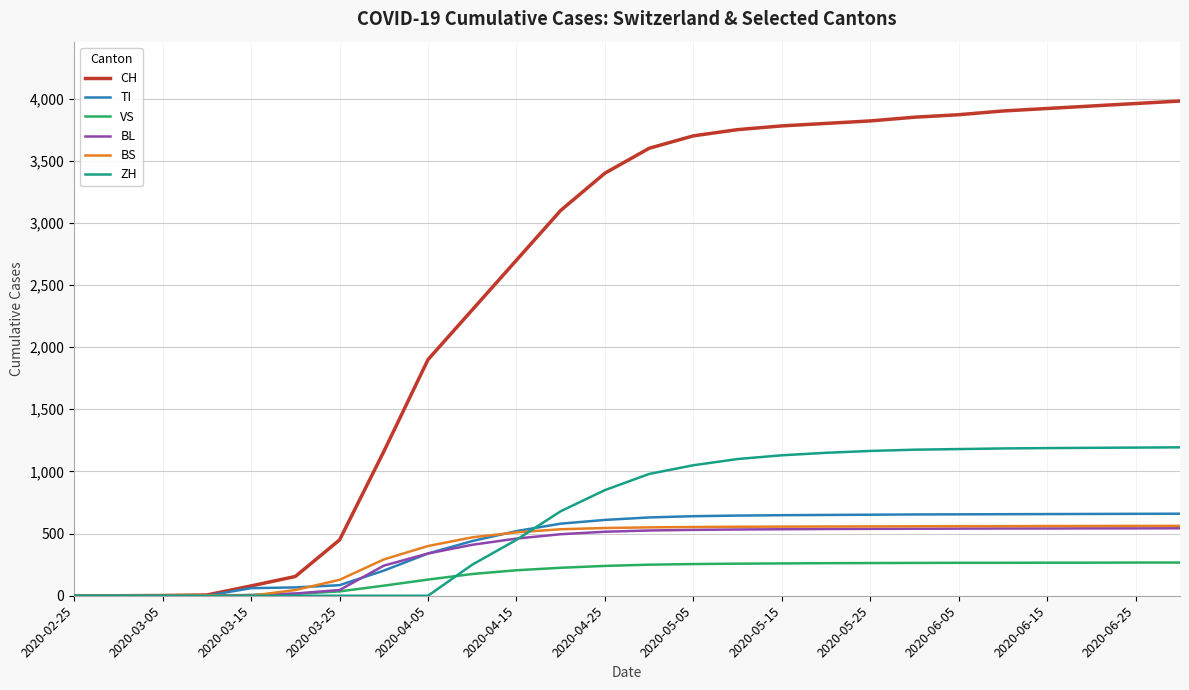

What is the greatest value displayed?

3980